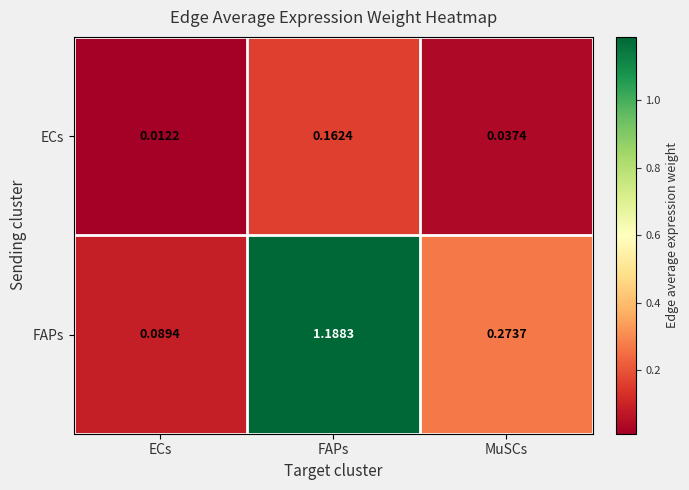

Which series changed the most between ECs and MuSCs?

FAPs